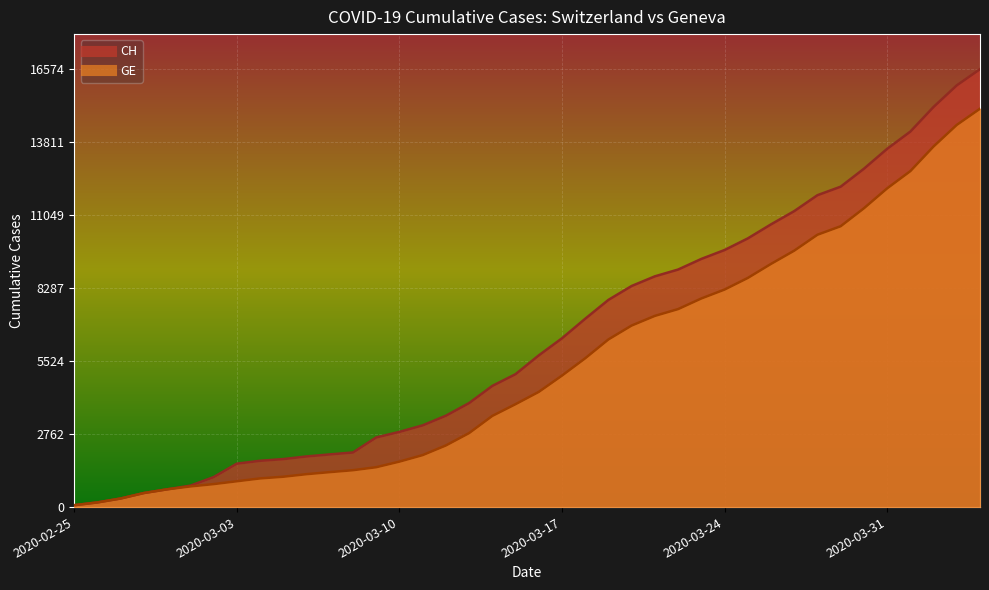

Which label corresponds to the largest value in the chart?

2020-04-04